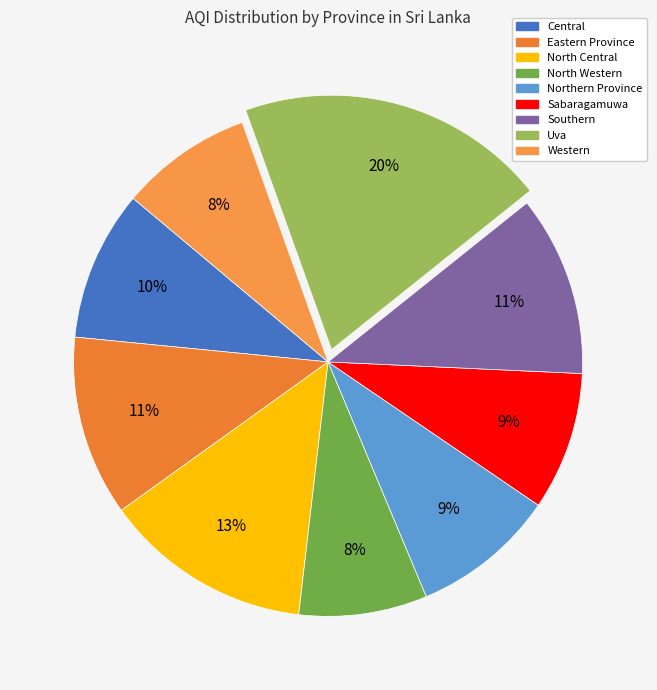

Which category has the smallest portion of the pie?

North Western